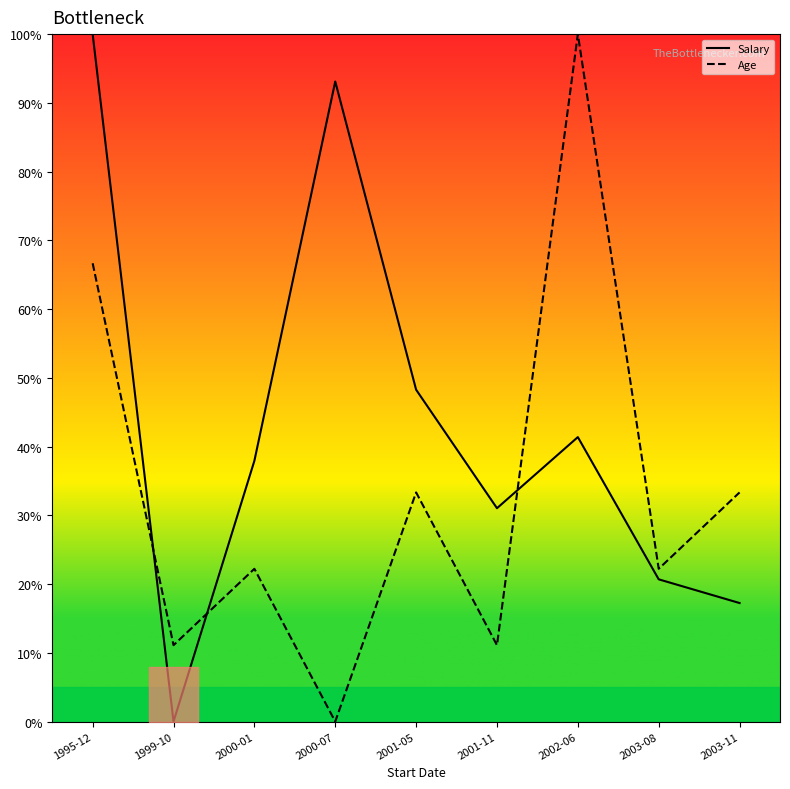

What position from the right is 2003-11?

1